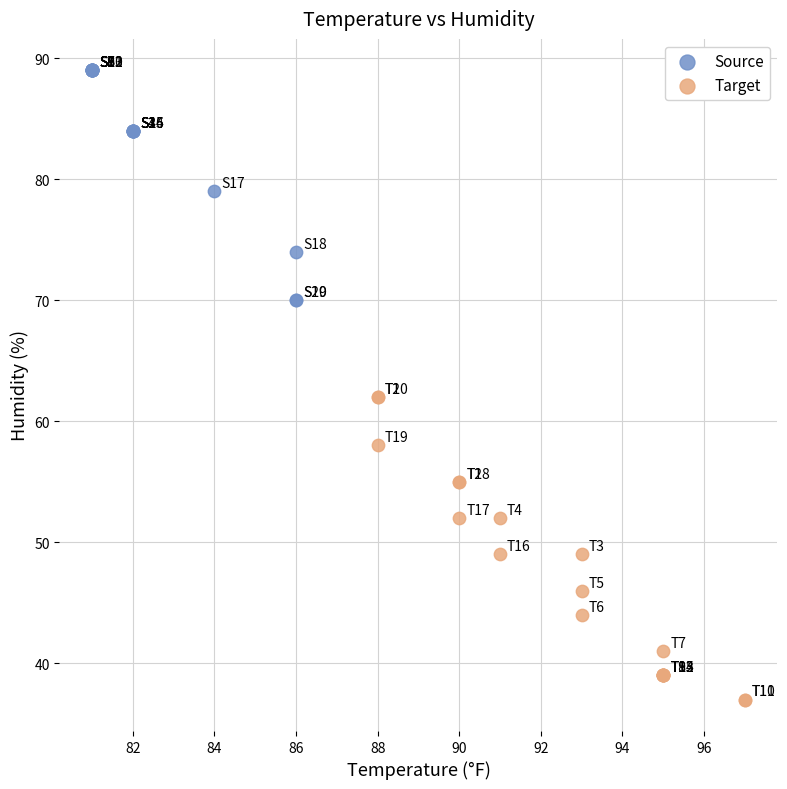

Which series reaches the maximum Y coordinate?

Source